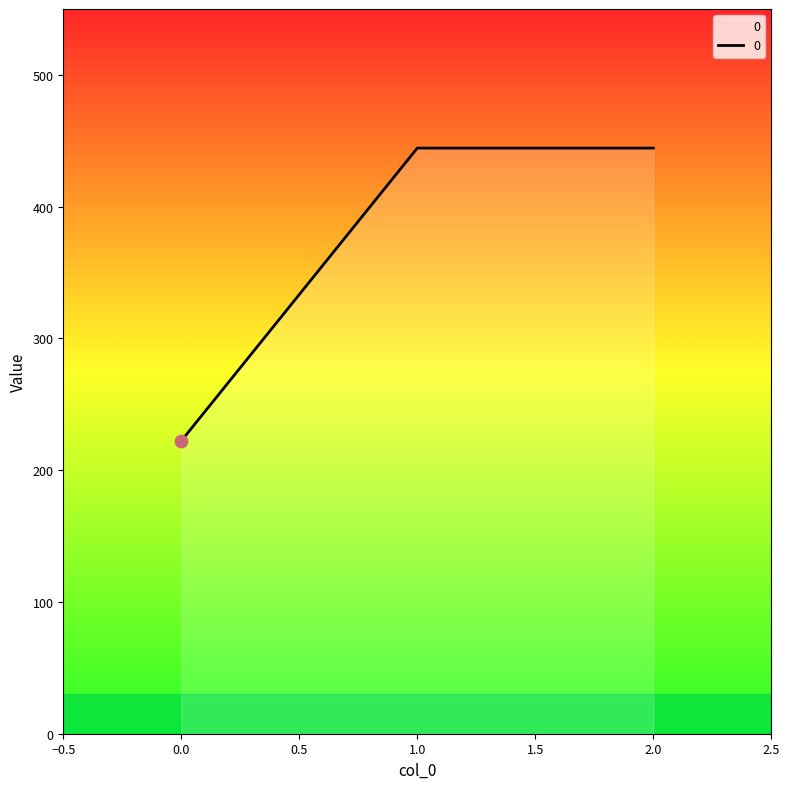

What is the ratio of the value at 0.0 to the value at 1.0?

0.5